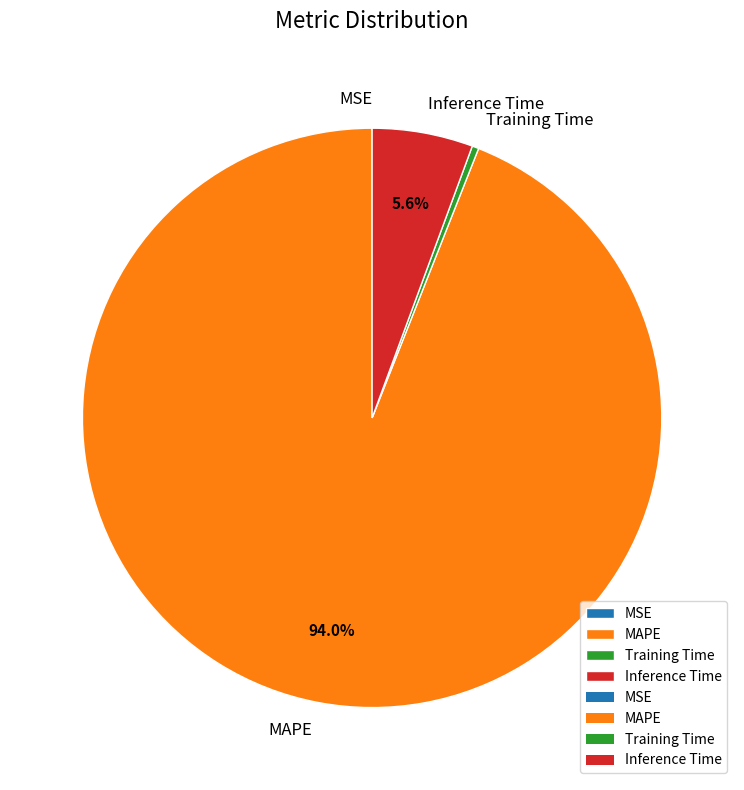

To the nearest percent, what portion does MAPE represent?

94%